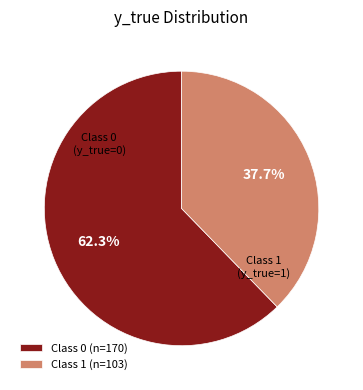

Rank the categories by value from highest to lowest.

Class 0 (n=170), Class 1 (n=103)